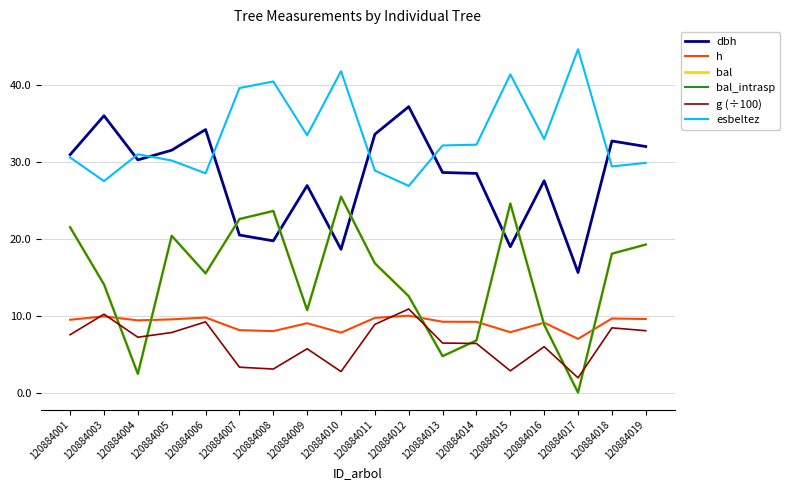

What is the difference between the g (÷100) values at 120884003 and 120884016?

4.2